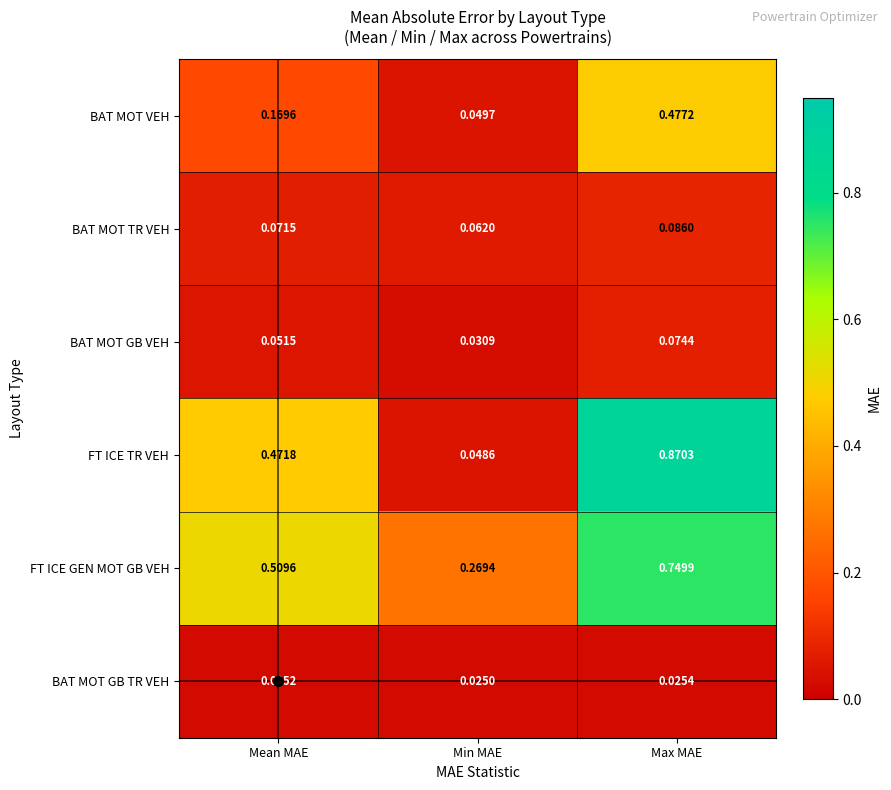

Which series has the largest range (max minus min)?

FT ICE TR VEH